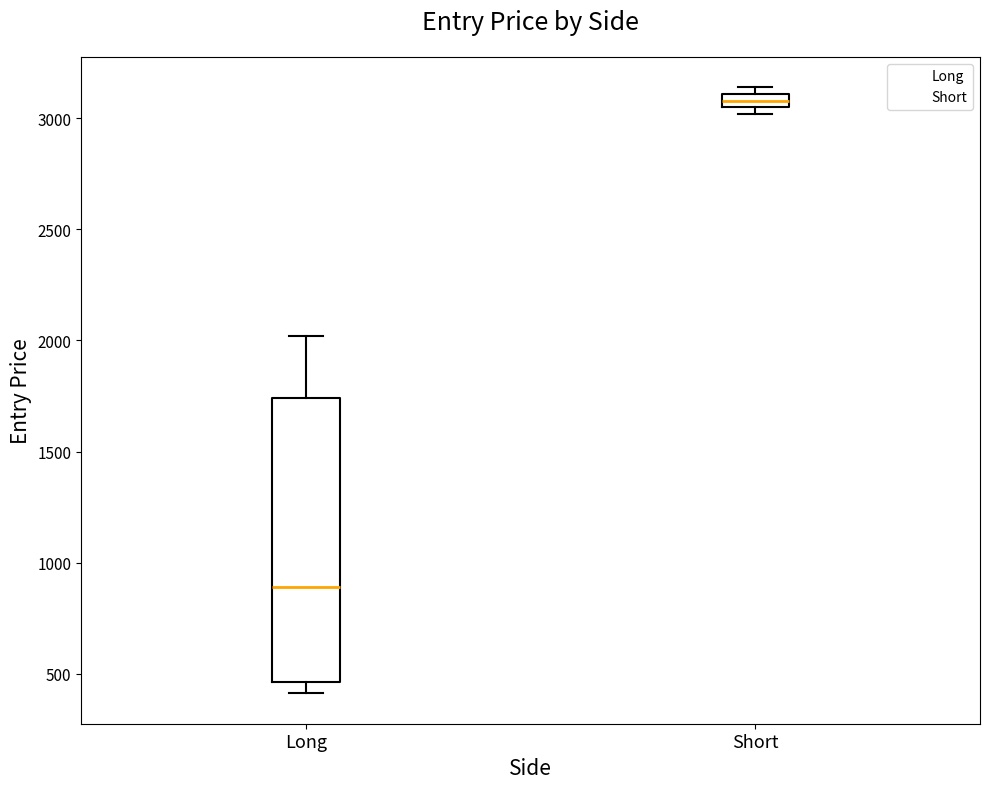

Which box is the tallest, from its lower edge to its upper edge?

Long